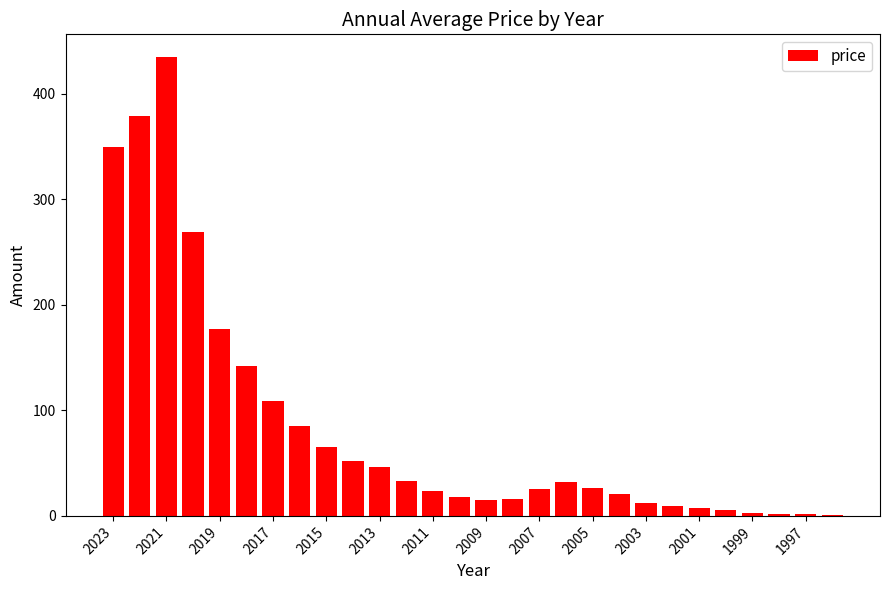

What is the sum of all values?

2363.1